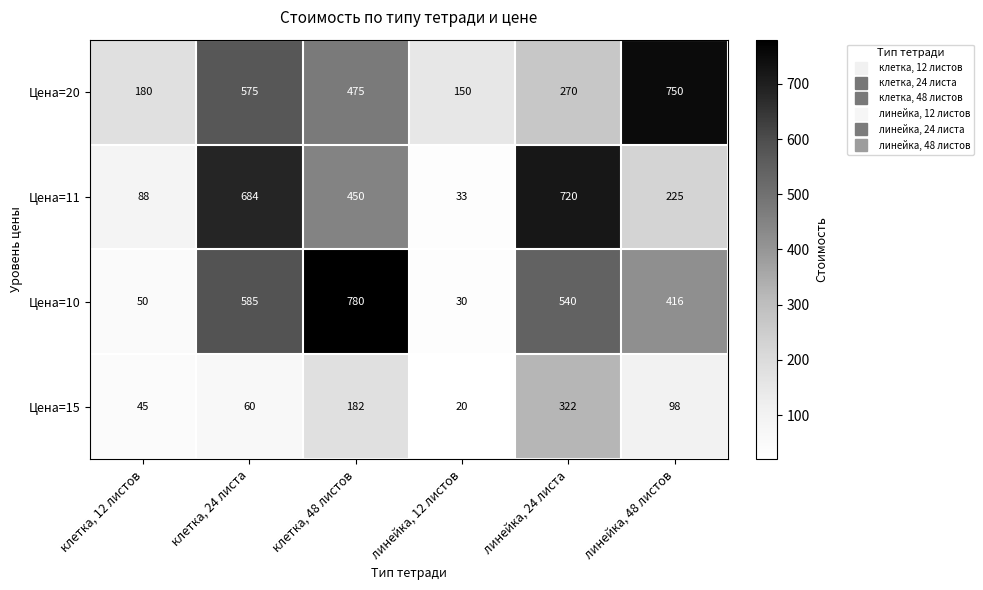

What is the average value of the Цена=15 series?

121